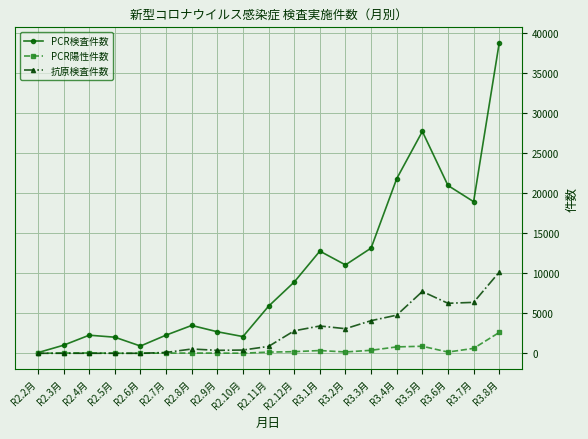

Is the value of PCR検査件数 at R3.7月 greater than the value of 抗原検査件数 at R3.1月?

Yes